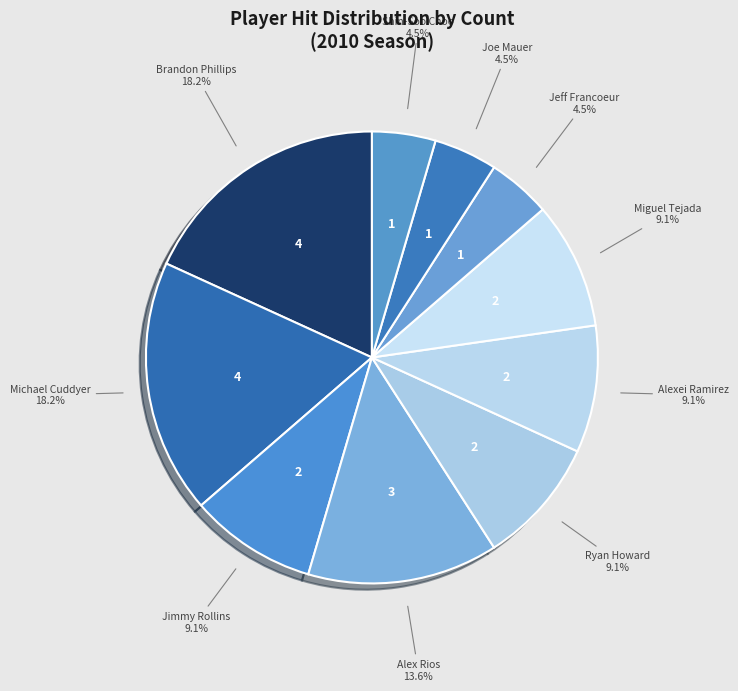

Does any single category account for the majority?

No